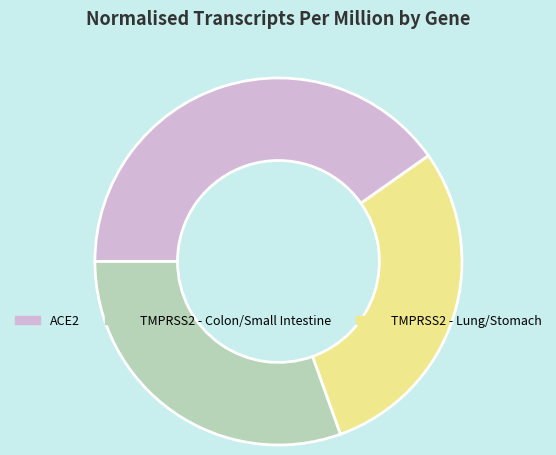

Is there a majority slice in this chart?

No